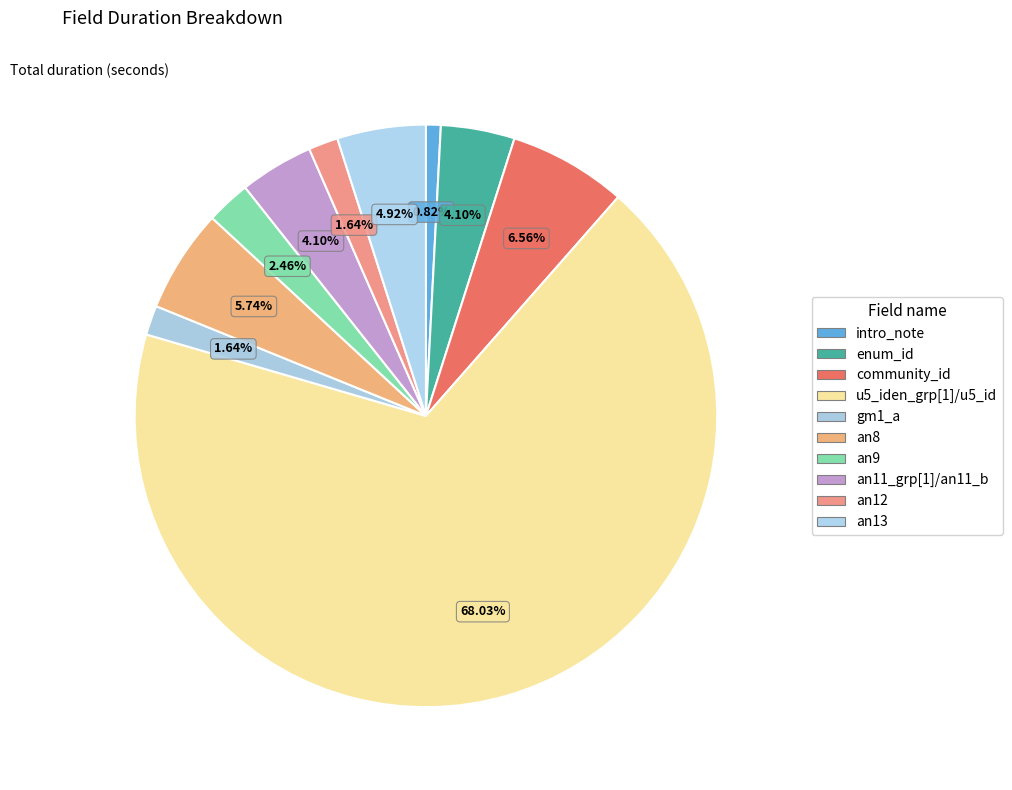

Which slice is the largest?

u5_iden_grp[1]/u5_id